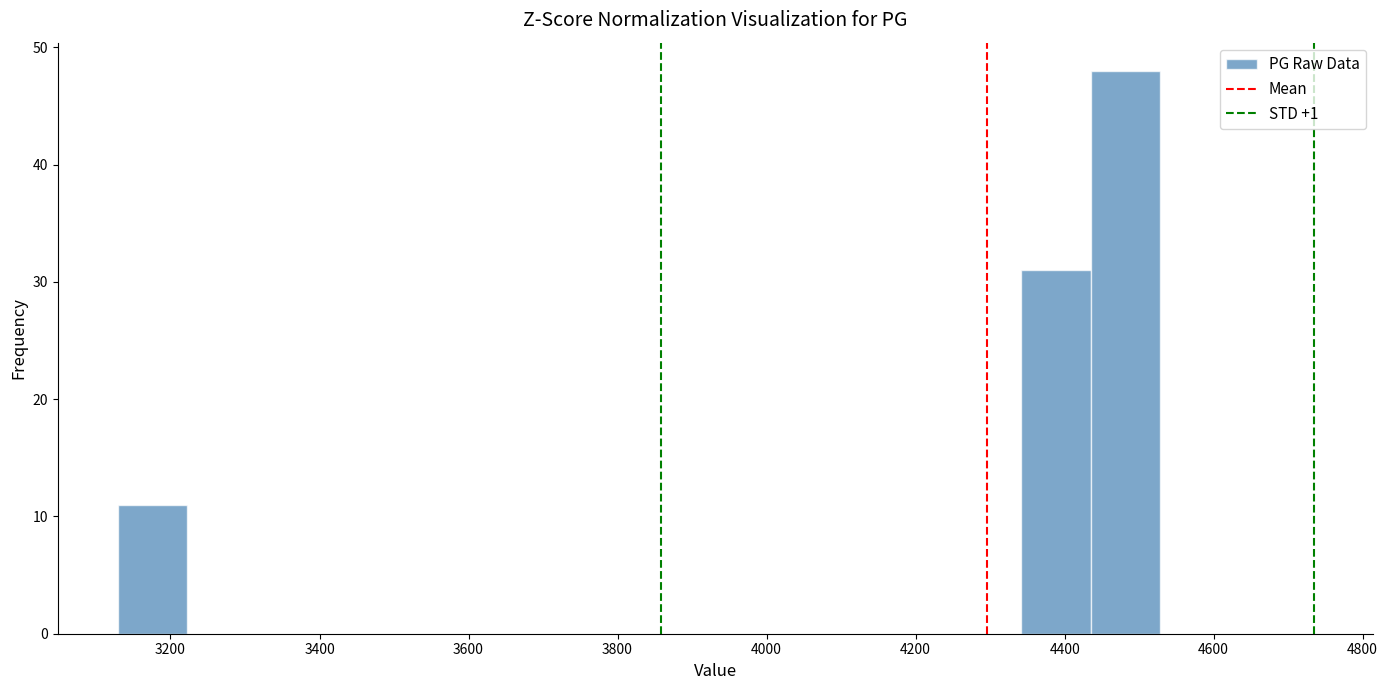

Reading left to right, list every bar in this chart as the range it spans on the x-axis followed by its height. Neither the bar edges nor the heights are printed on the chart, so give them approximately, as read against the axes.

3120 to 3220: 11
3220 to 3320: 0
3320 to 3400: 0
3400 to 3500: 0
3500 to 3600: 0
3600 to 3680: 0
3680 to 3780: 0
3780 to 3880: 0
3880 to 3960: 0
3960 to 4060: 0
4060 to 4160: 0
4160 to 4240: 0
4240 to 4340: 0
4340 to 4440: 31
4440 to 4520: 48